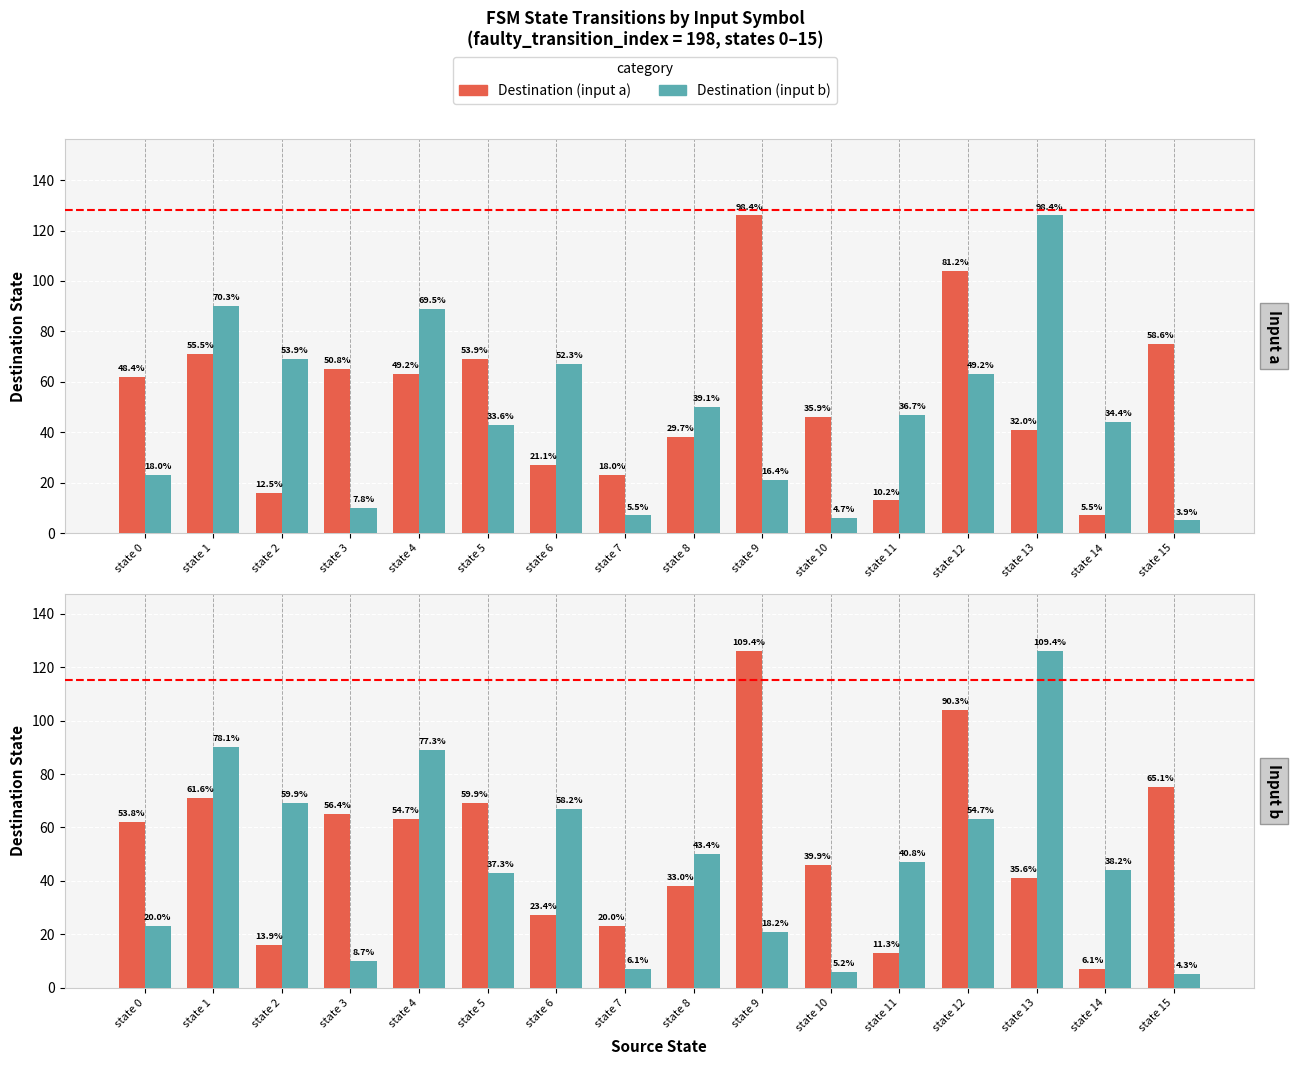

Where is Destination (input b) nearest to the value 65?

state 6